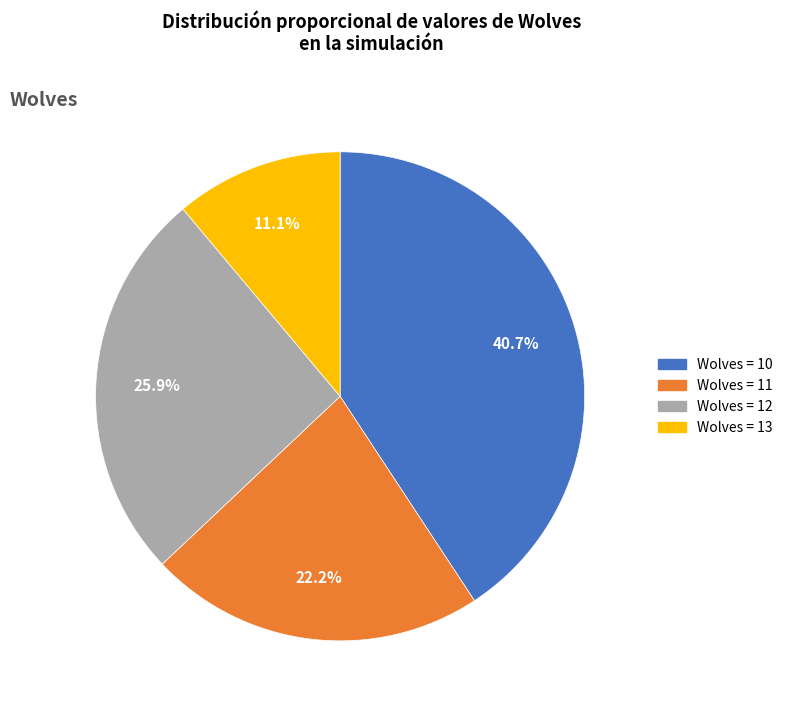

Do Wolves = 10 and Wolves = 12 together represent more than half of the pie?

Yes